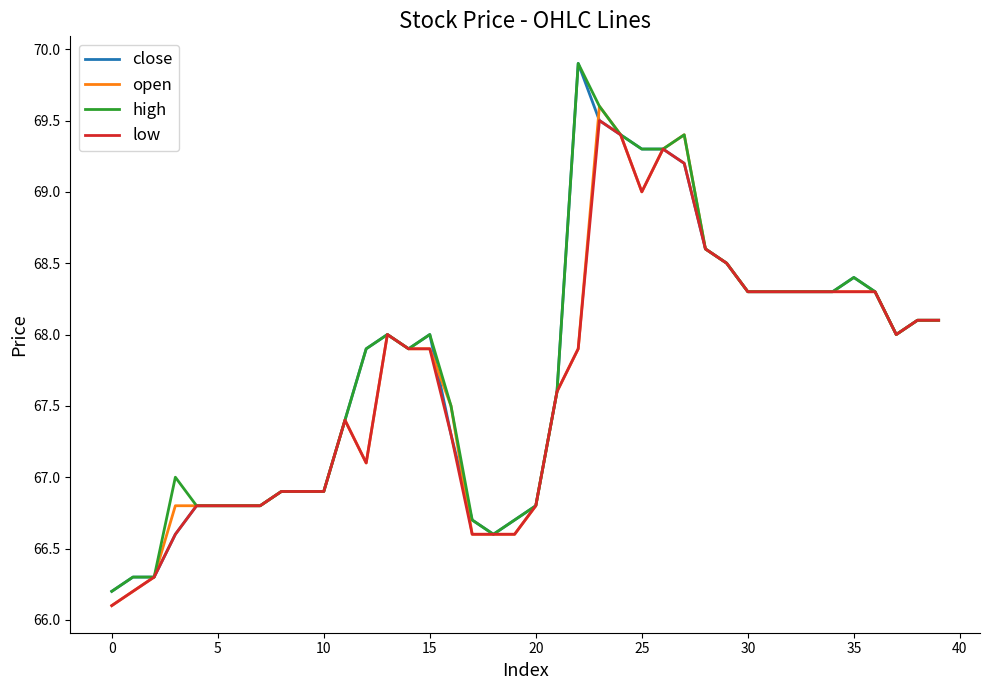

Count the number of categories in the chart.

40